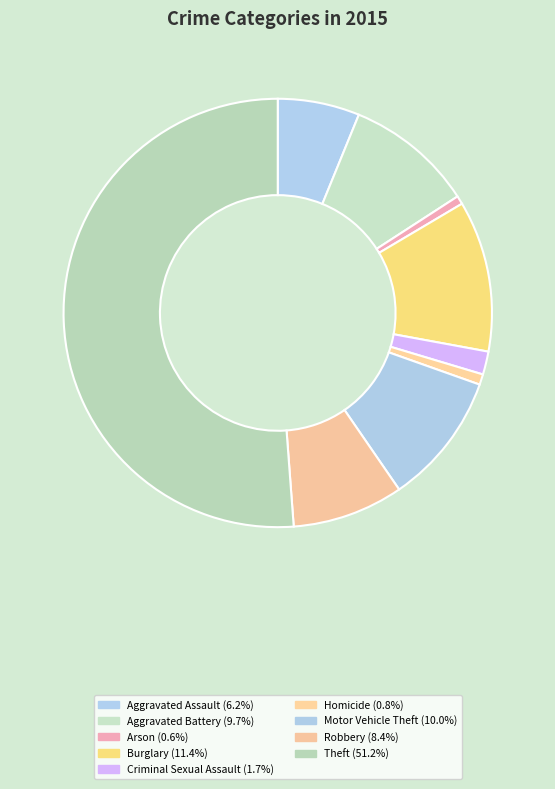

Is the sum of Homicide and Burglary greater than half?

No